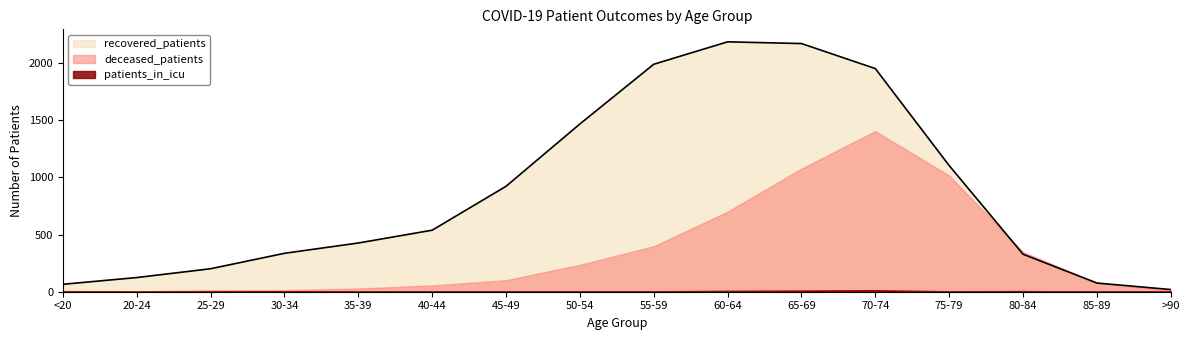

At which category is the sum across all series the highest?

70-74